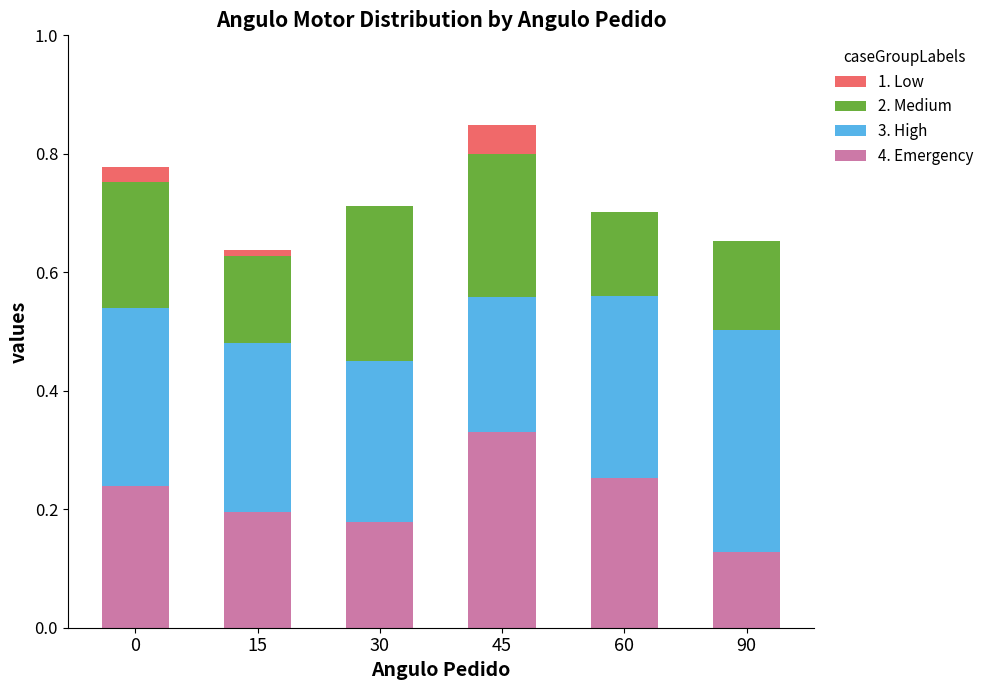

At which category is the sum across all series the highest?

45